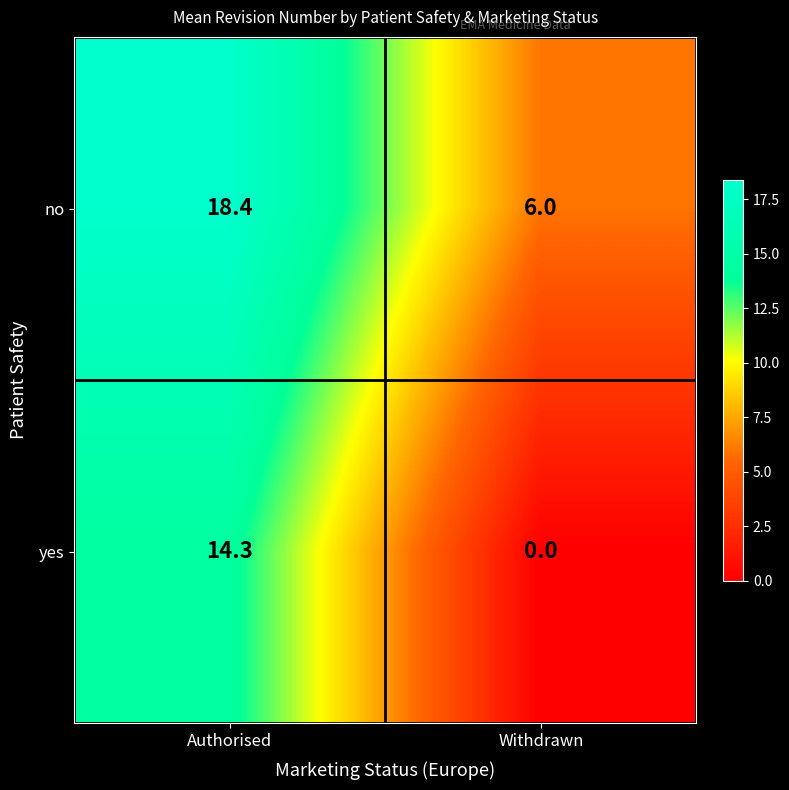

The value of yes at Withdrawn is 5.2. True or false?

False